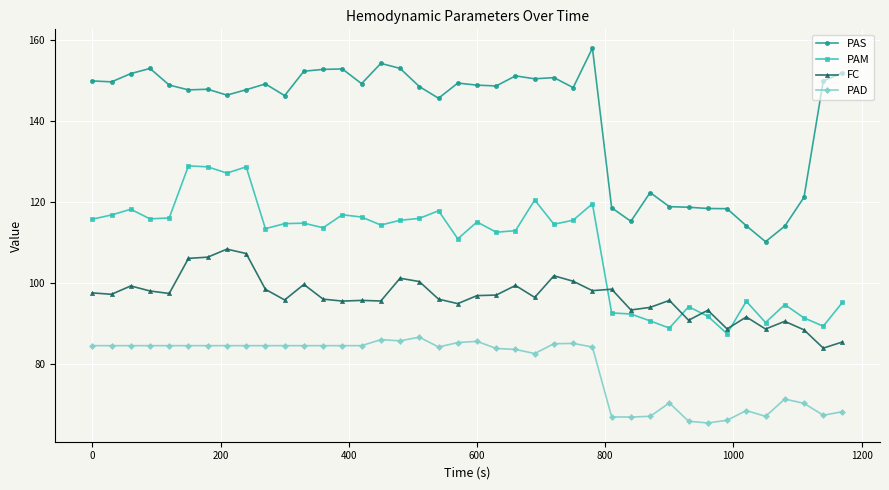

Count the number of data series in this chart.

4